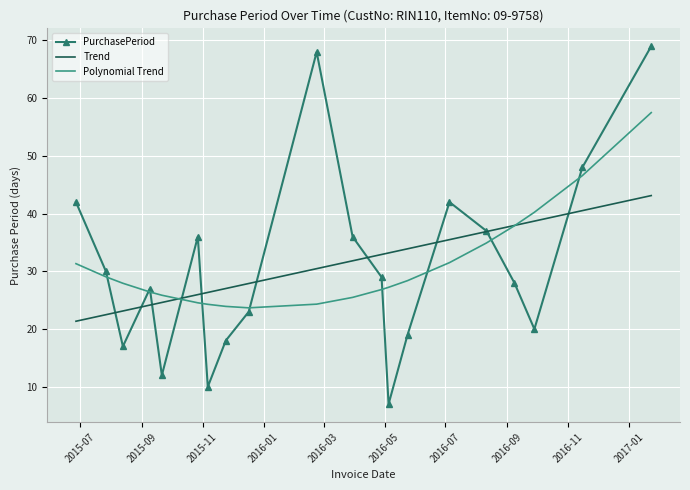

Rank the series by their maximum value, from highest to lowest.

PurchasePeriod, Polynomial Trend, Trend